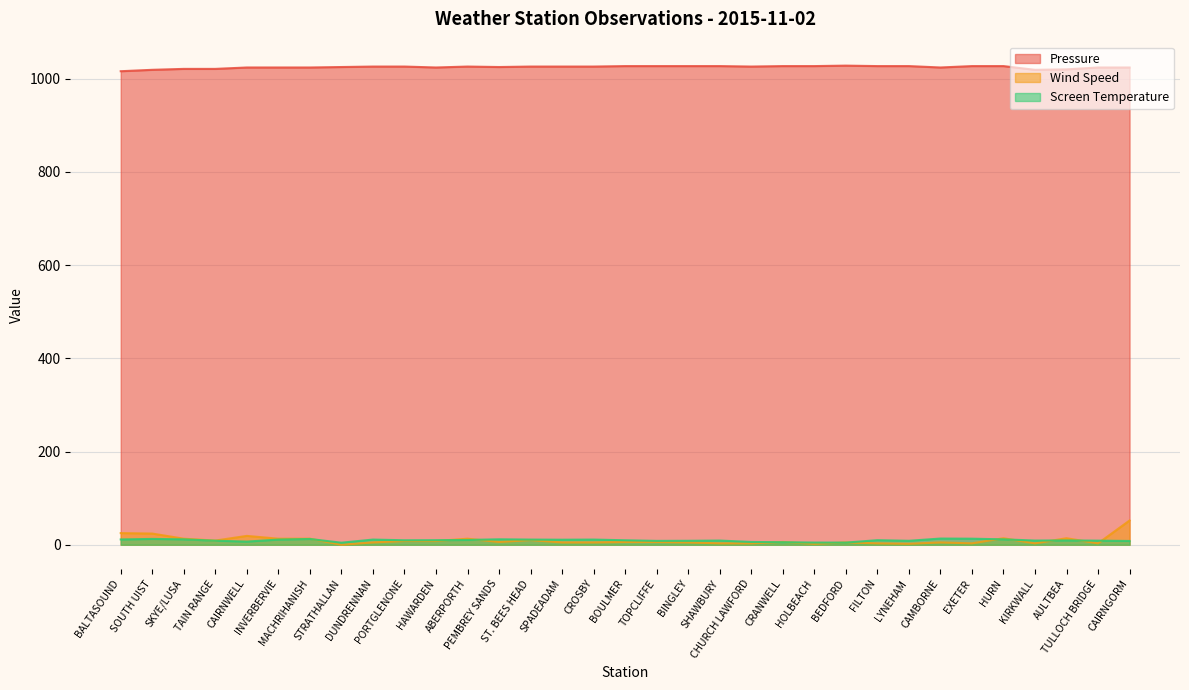

True or false: Screen Temperature and Pressure intersect in this chart.

False